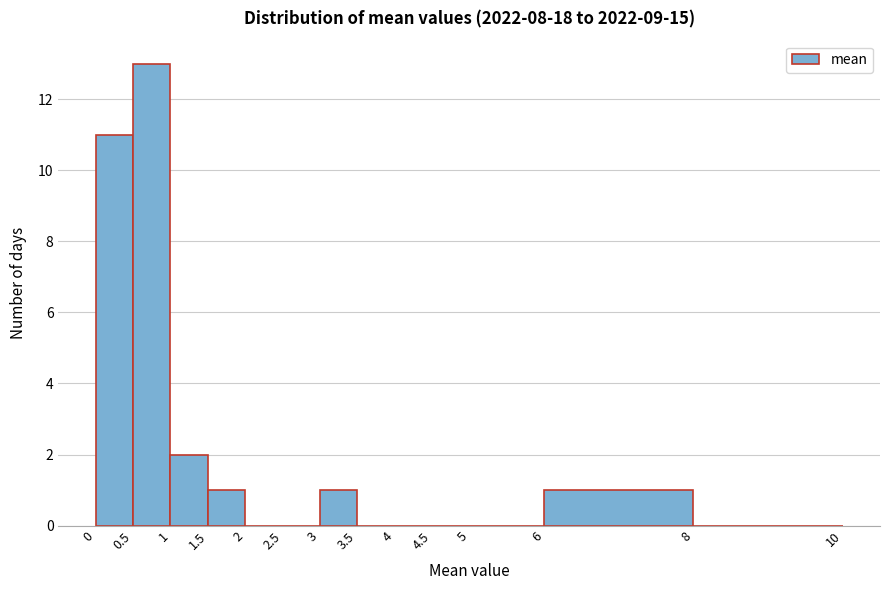

Over which range of the x-axis is the bar tallest?

0.5 to 1